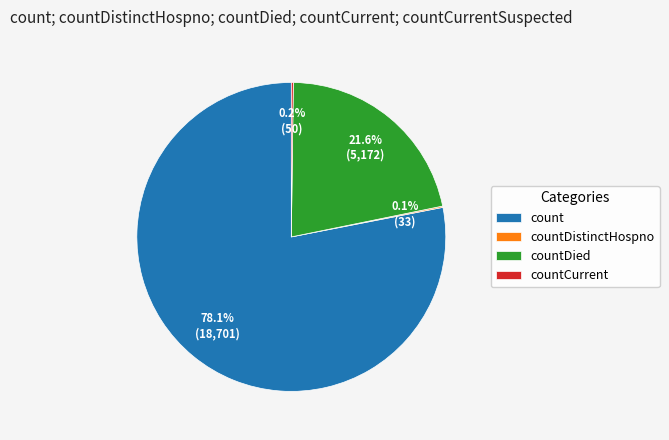

Does countDied represent more than half of the total?

No